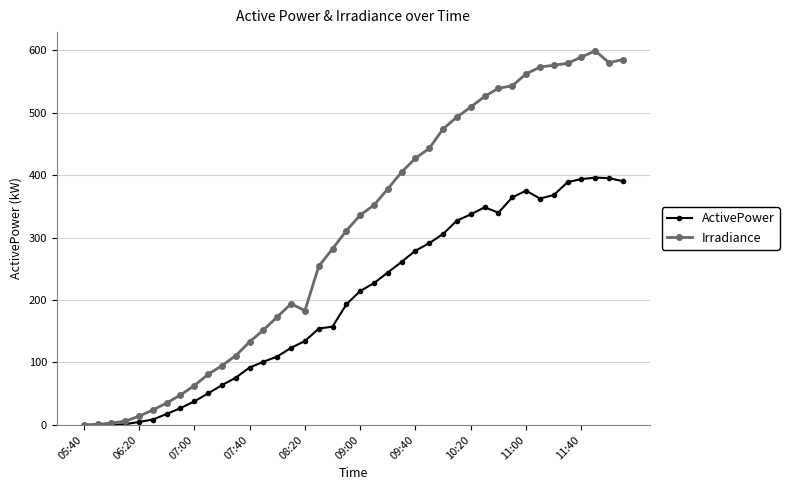

What are all the series names shown in the legend?

ActivePower, Irradiance